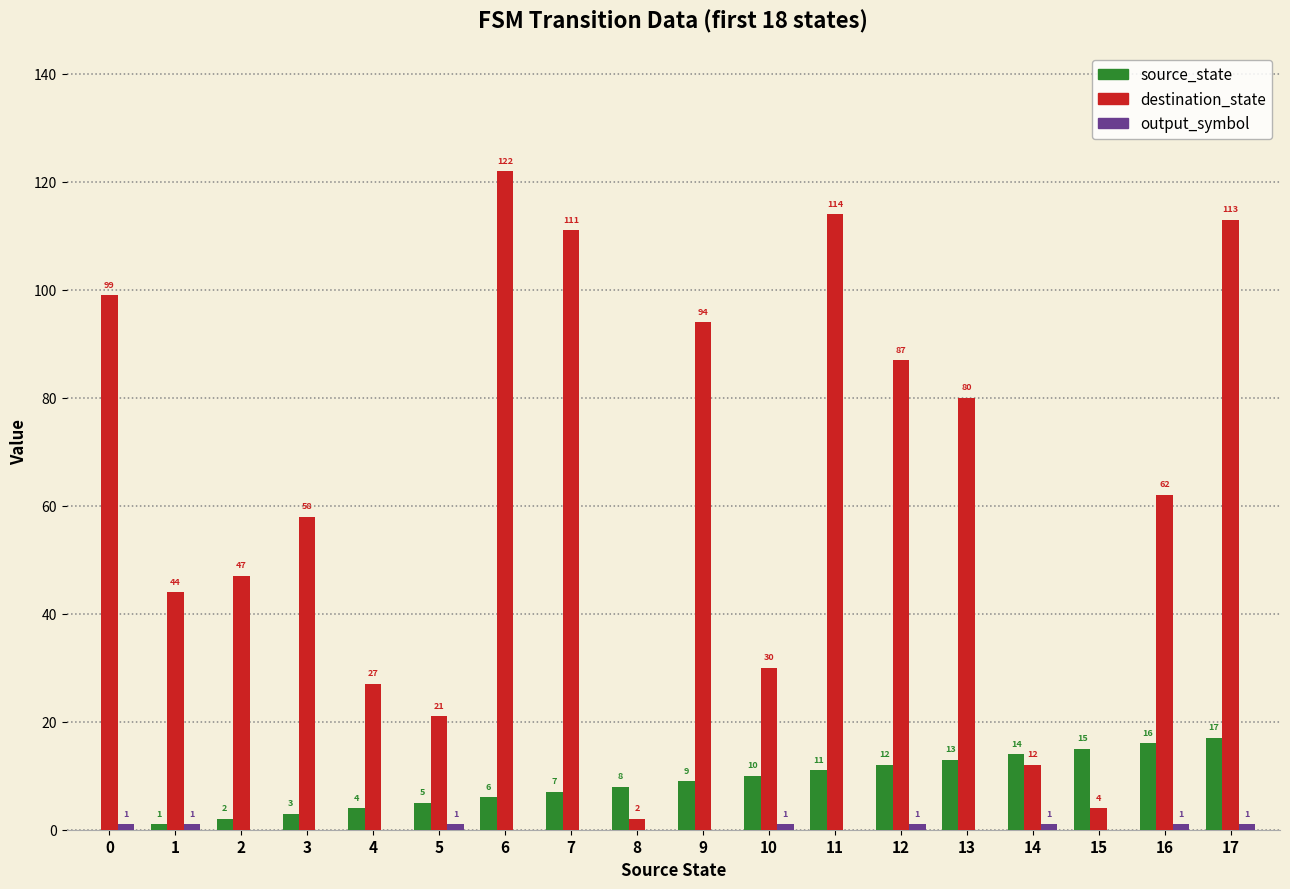

Which series has the largest total across all categories?

destination_state